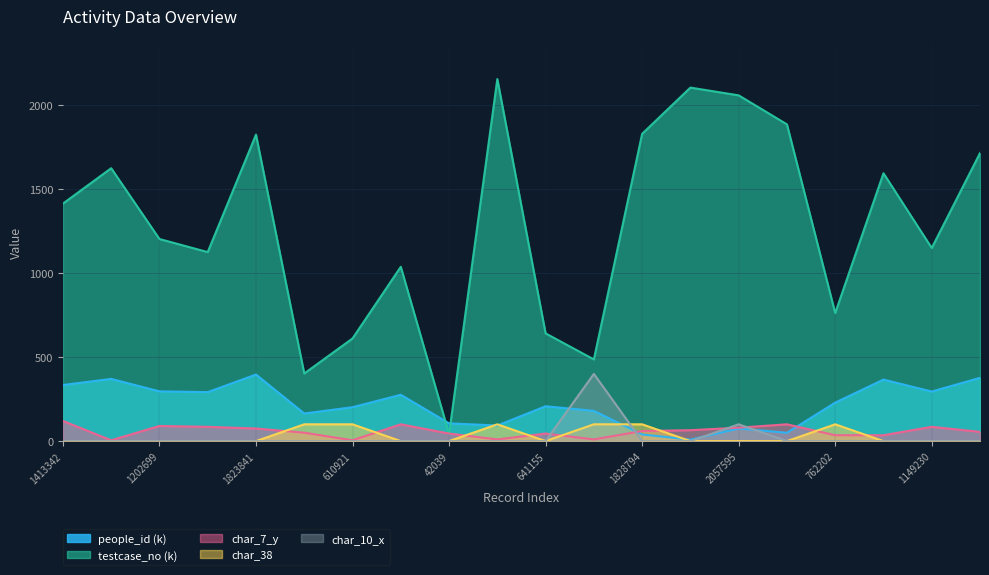

Where is char_10_x nearest to the value 200?

2057595